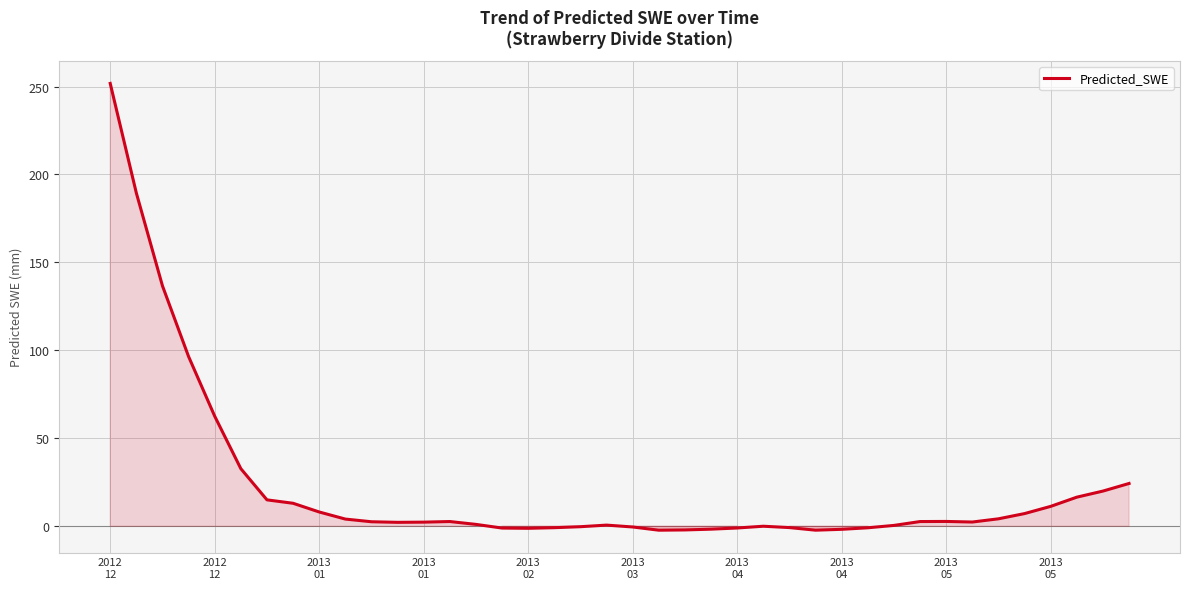

What is the greatest value displayed?

251.8